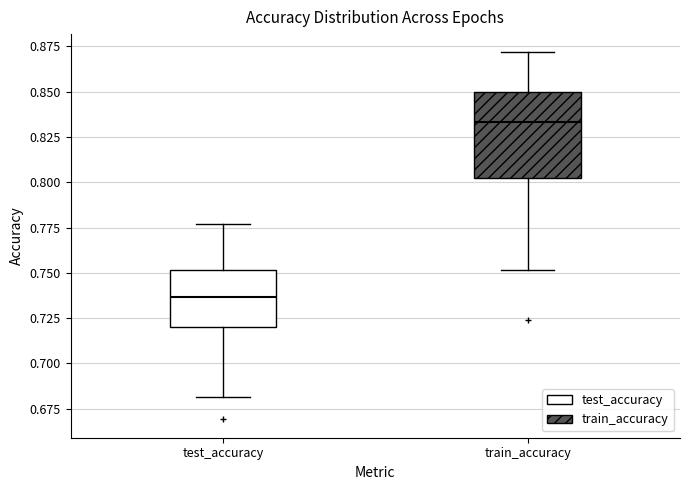

Reading left to right, read every box against the y-axis: the position of its median line, the range the box covers, and the ends of its whiskers. The values are not printed on the chart, so give them approximately, as read against the axis.

test_accuracy: median 0.735, box 0.720 to 0.750, whiskers 0.680 to 0.775
train_accuracy: median 0.835, box 0.800 to 0.850, whiskers 0.750 to 0.870